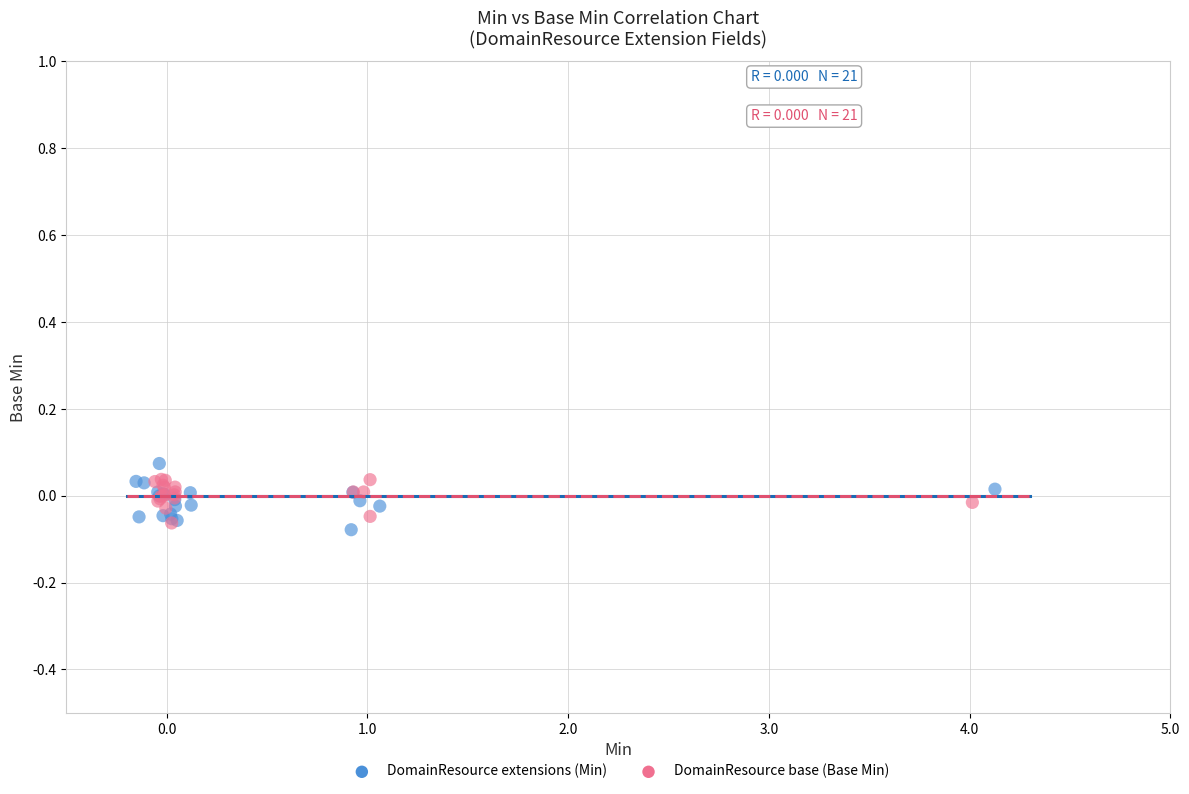

Which series contains the highest Y value?

DomainResource extensions (Min)